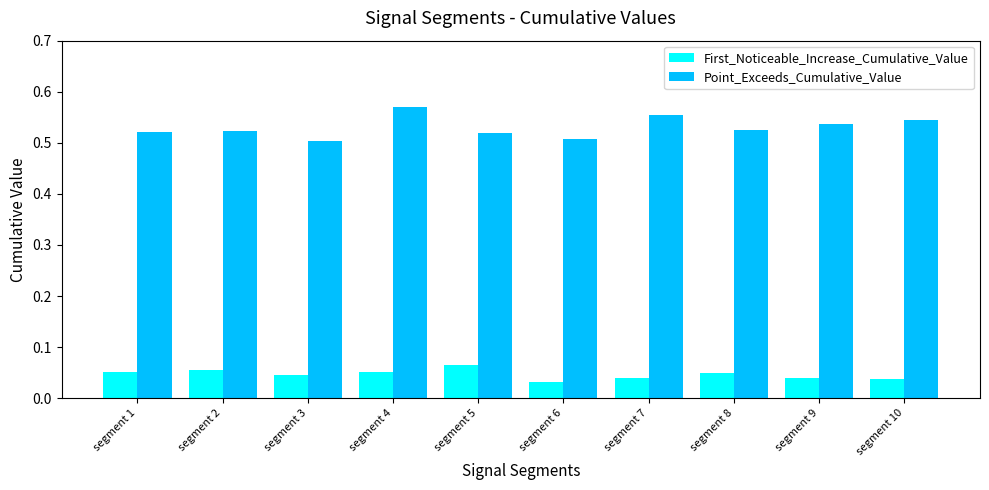

At which category is the sum across all series the highest?

segment 4